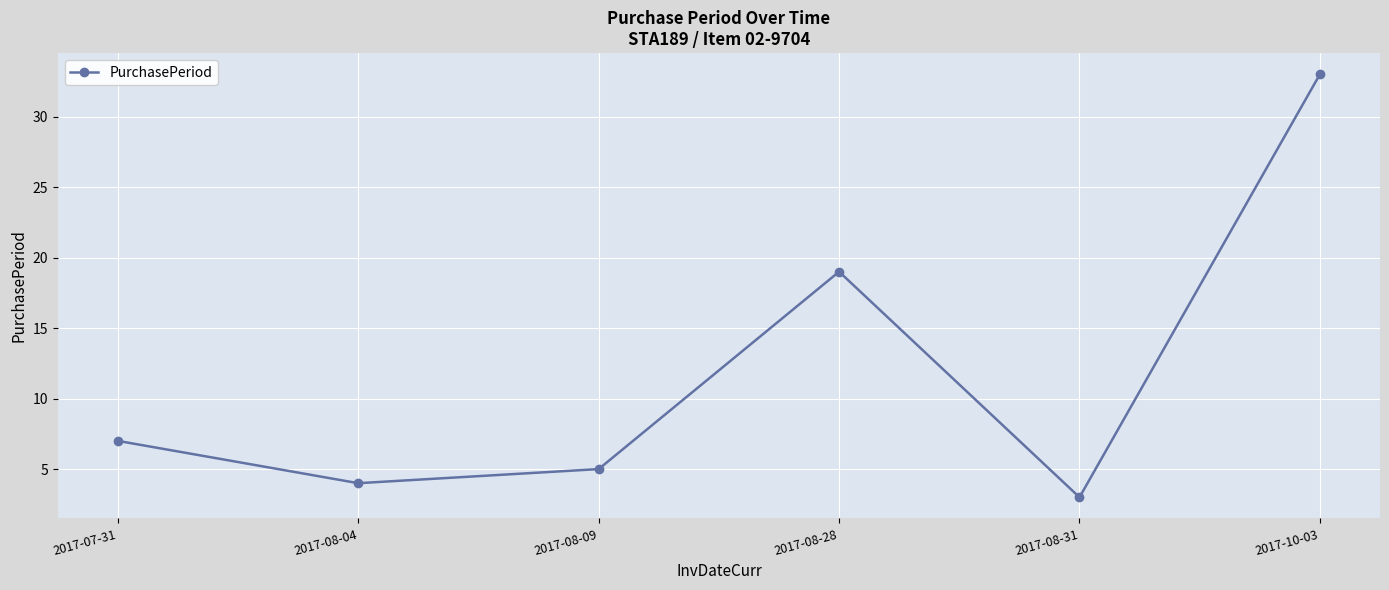

Is this an area chart (filled region under the line)?

No